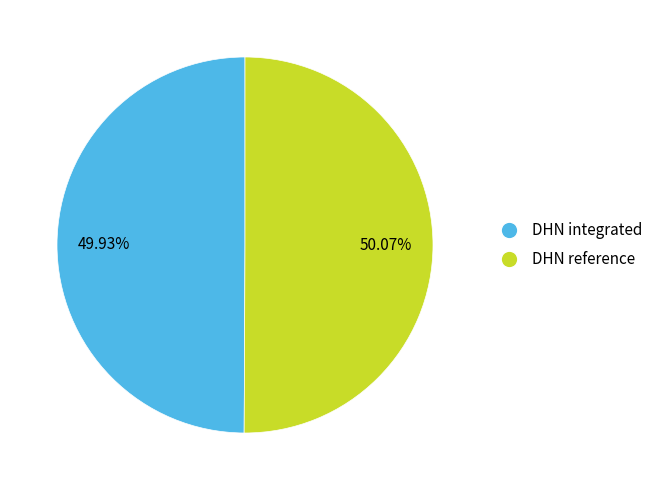

Is there any slice that represents more than half of the pie?

Yes